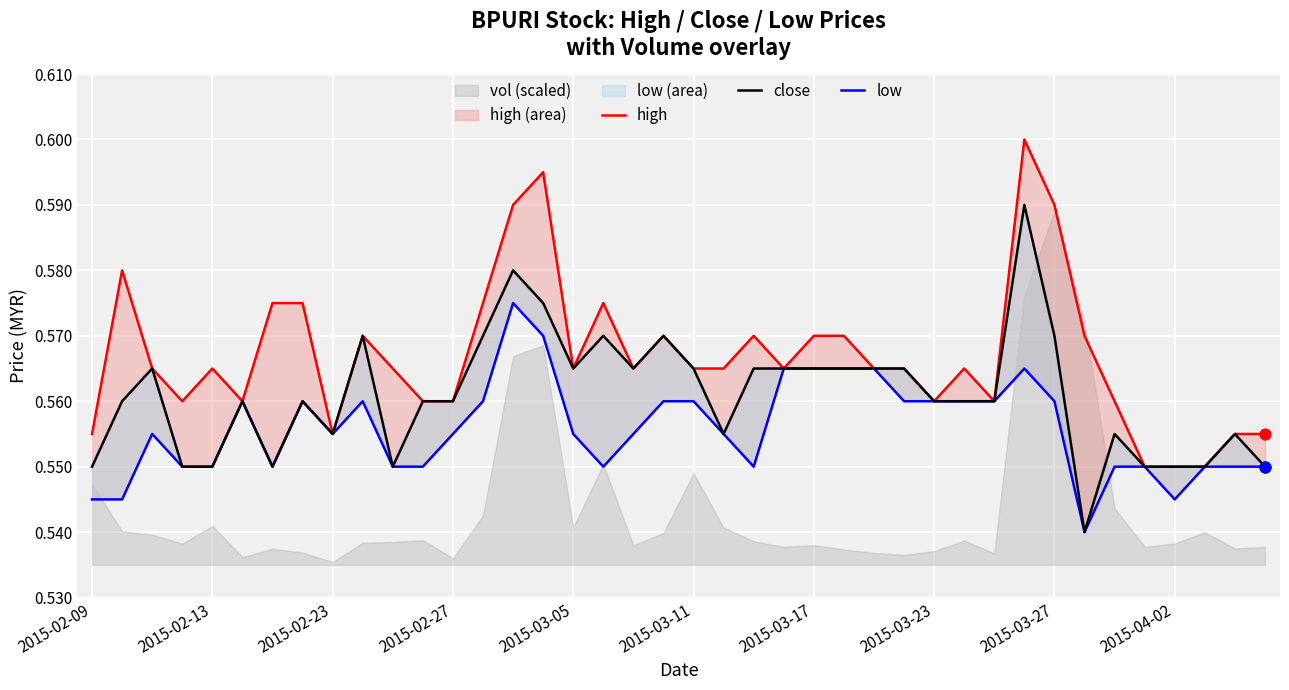

Which series has the largest total across all categories?

high